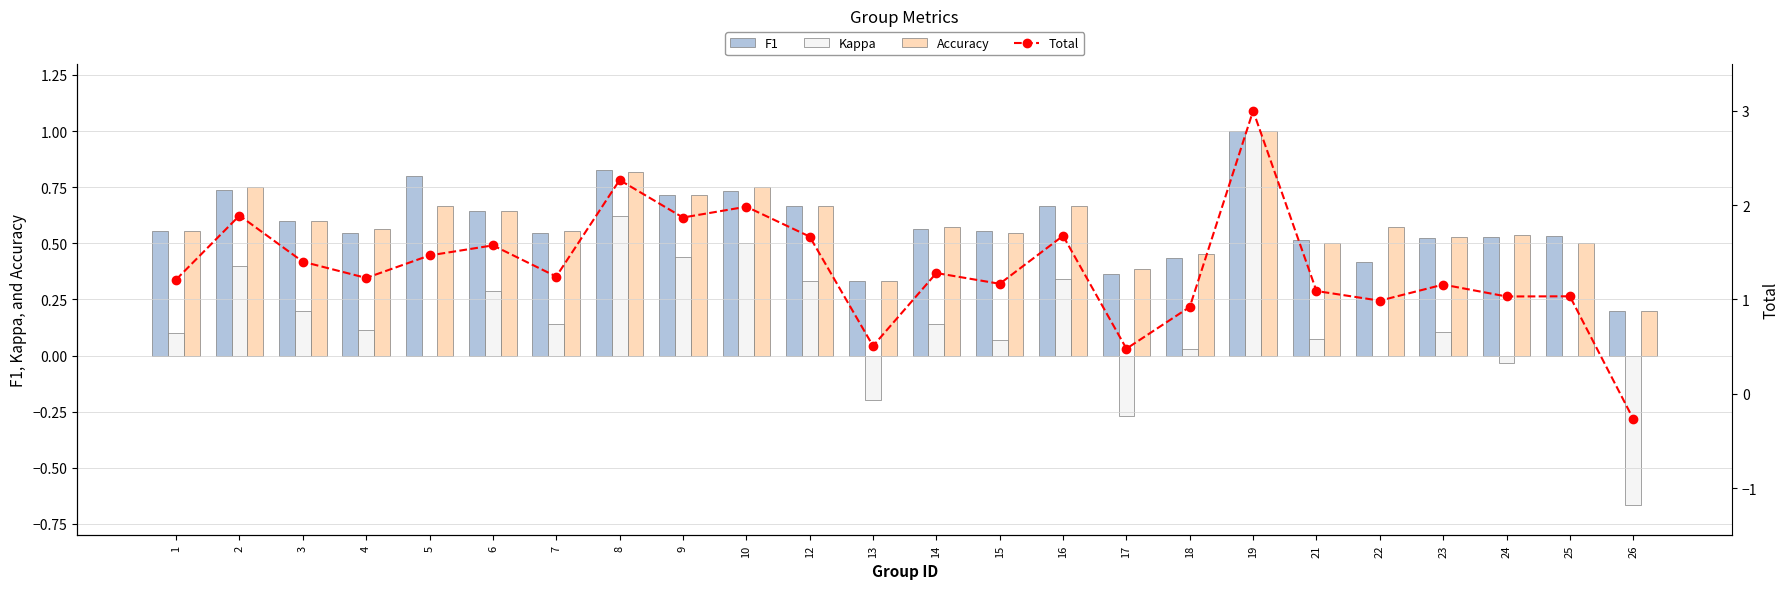

Reading left to right, what are all the values shown in this chart?

F1: 1=0.6	2=0.7	3=0.6	4=0.5	5=0.8	6=0.6	7=0.5	8=0.8	9=0.7	10=0.7	12=0.7	13=0.3	14=0.6	15=0.6	16=0.7	17=0.4	18=0.4	19=1.0	21=0.5	22=0.4	23=0.5	24=0.5	25=0.5	26=0.2
Kappa: 1=0.1	2=0.4	3=0.2	4=0.1	5=0.0	6=0.3	7=0.1	8=0.6	9=0.4	10=0.5	12=0.3	13=-0.2	14=0.1	15=0.1	16=0.3	17=-0.3	18=0.0	19=1.0	21=0.1	22=0.0	23=0.1	24=-0.0	25=0.0	26=-0.7
Accuracy: 1=0.6	2=0.8	3=0.6	4=0.6	5=0.7	6=0.6	7=0.6	8=0.8	9=0.7	10=0.8	12=0.7	13=0.3	14=0.6	15=0.5	16=0.7	17=0.4	18=0.5	19=1.0	21=0.5	22=0.6	23=0.5	24=0.5	25=0.5	26=0.2
Total: 1=1.2	2=1.9	3=1.4	4=1.2	5=1.5	6=1.6	7=1.2	8=2.3	9=1.9	10=2.0	12=1.7	13=0.5	14=1.3	15=1.2	16=1.7	17=0.5	18=0.9	19=3.0	21=1.1	22=1.0	23=1.2	24=1.0	25=1.0	26=-0.3